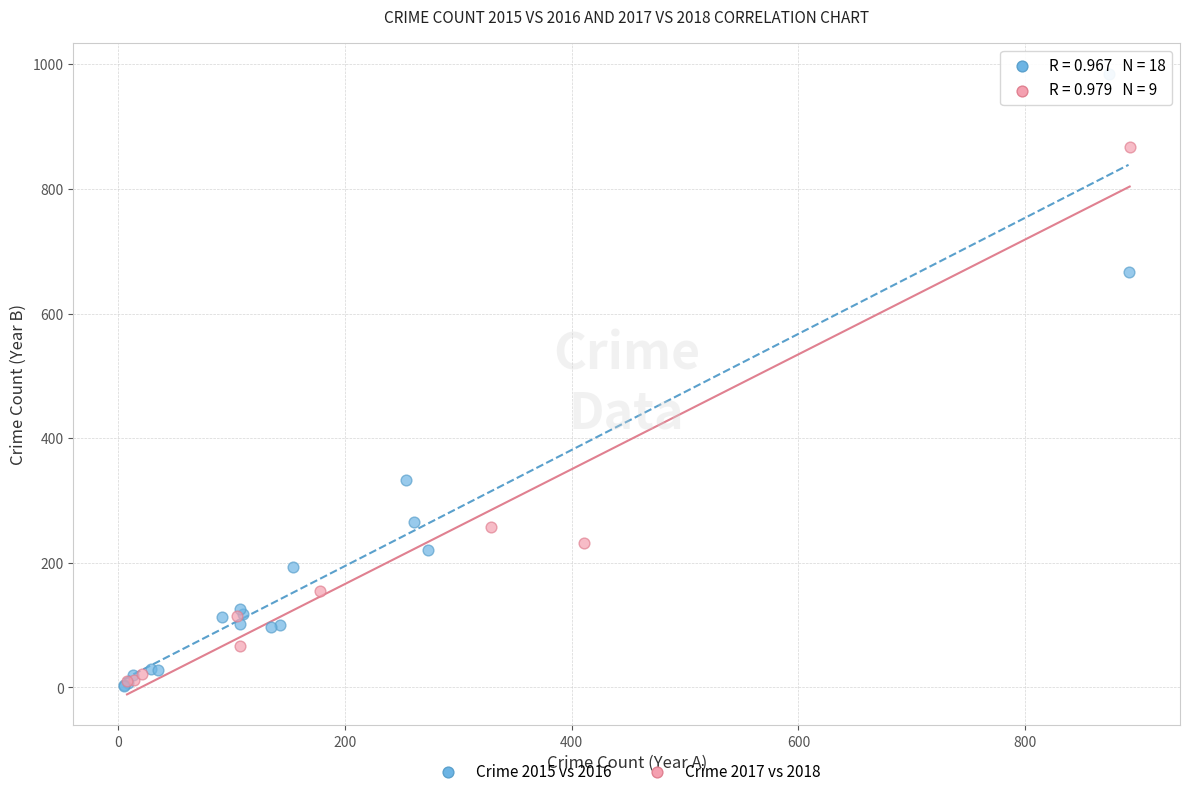

Which series reaches the maximum Y coordinate?

Crime 2015 vs 2016